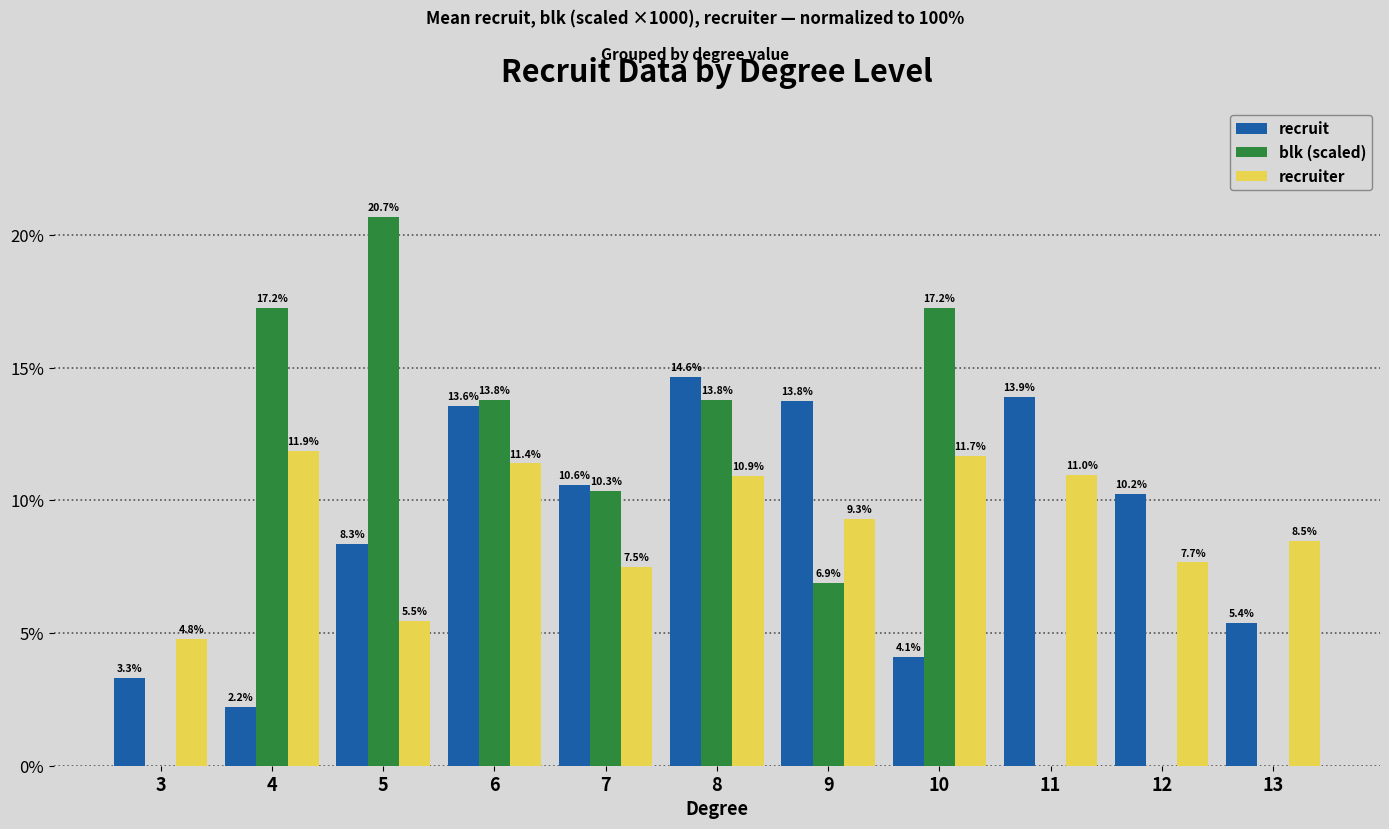

Read the recruit value at 9.

13.8